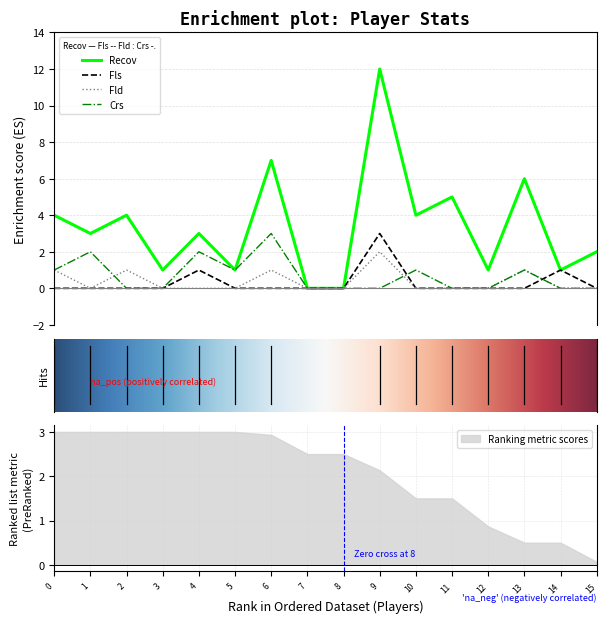

After their last crossing, which series has the higher values: Fld or Fls?

Fls